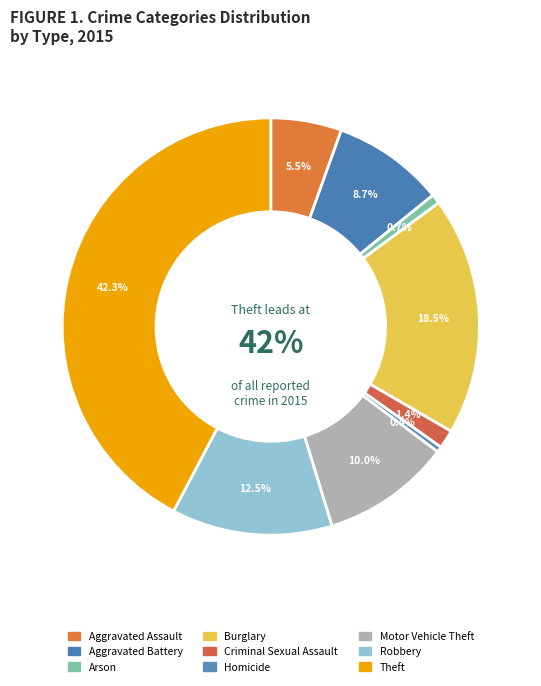

Which slice is the largest?

Theft